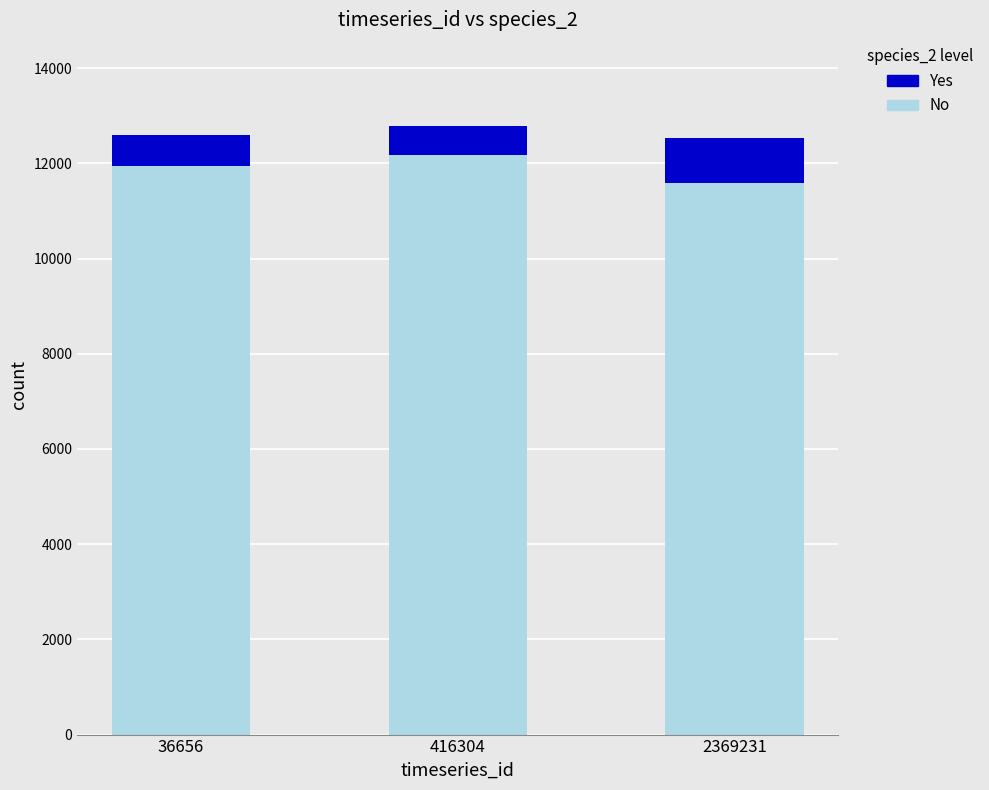

What is the difference between the second highest and minimum values in the No series?

348.5